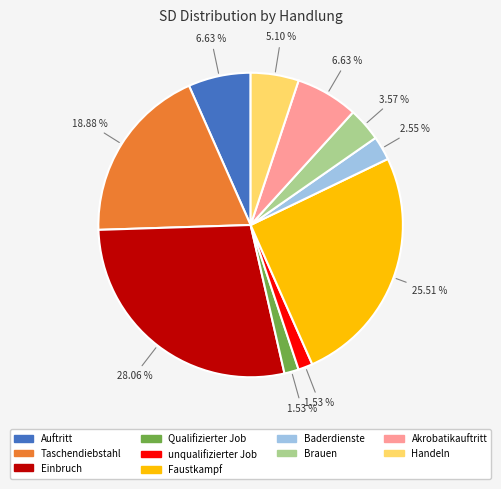

Count the number of slices in the pie.

10